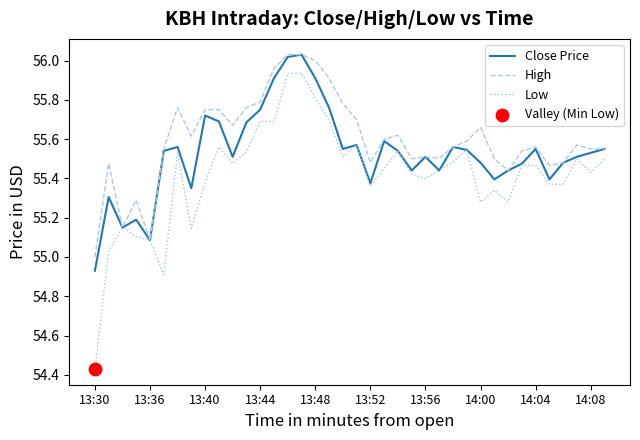

Which series has the widest spread of values?

Low